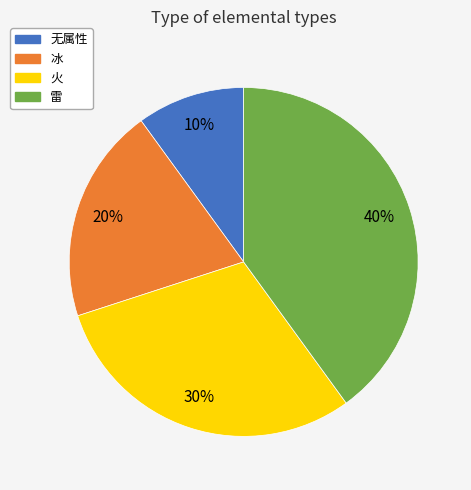

What is the smallest slice in the pie chart?

无属性